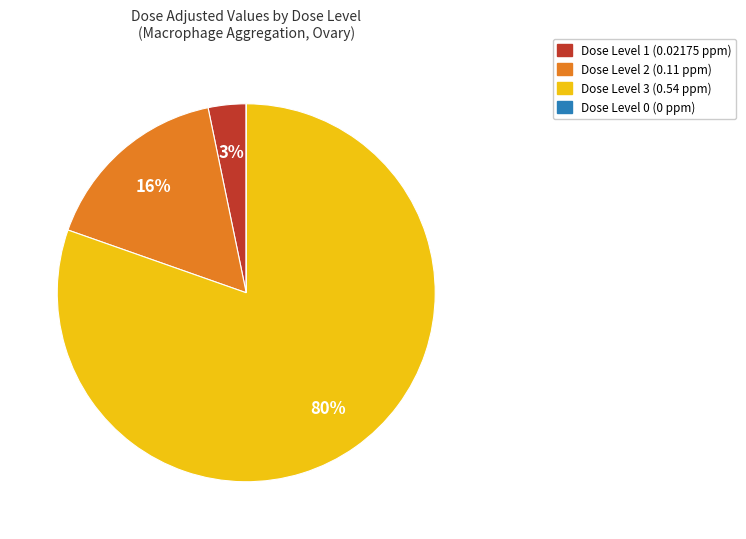

To the nearest percent, what is the average slice percentage?

25%